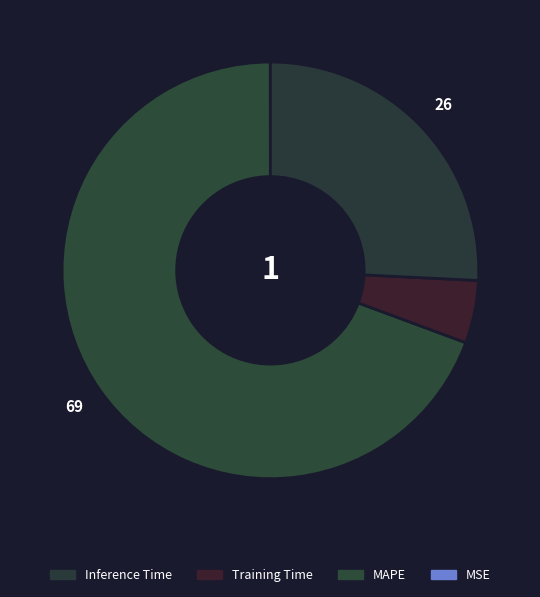

Count the number of slices in the pie.

4